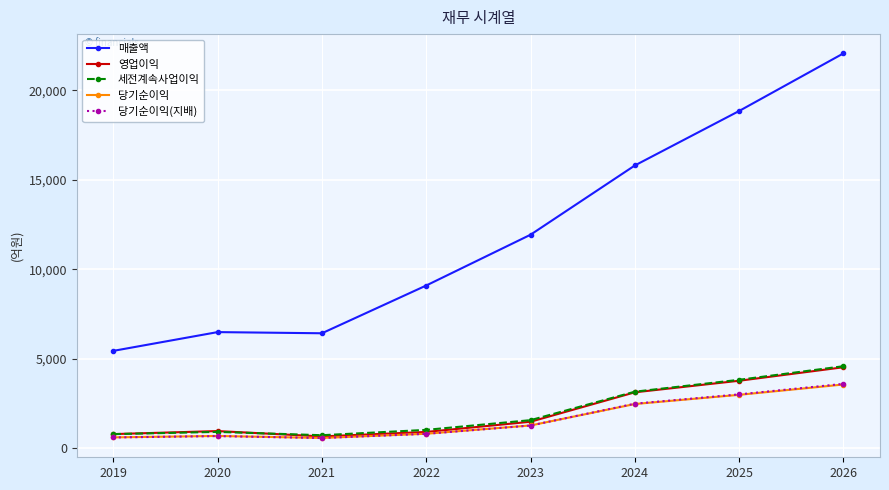

True or false: 영업이익 has a value of 3119 at 2024.

True